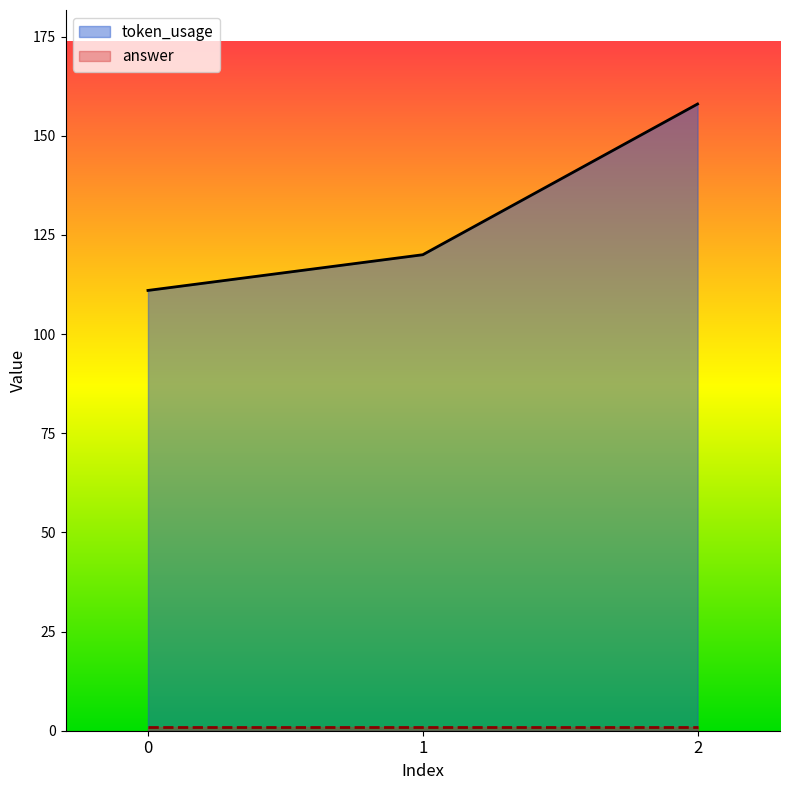

Is it true that the value at 2 is 70?

False